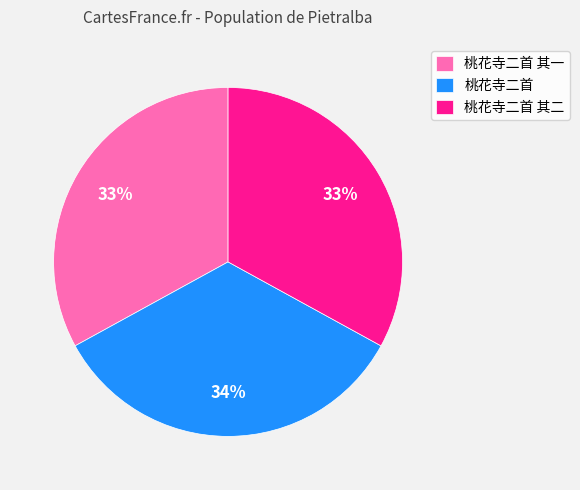

How many segments does this pie chart have?

3